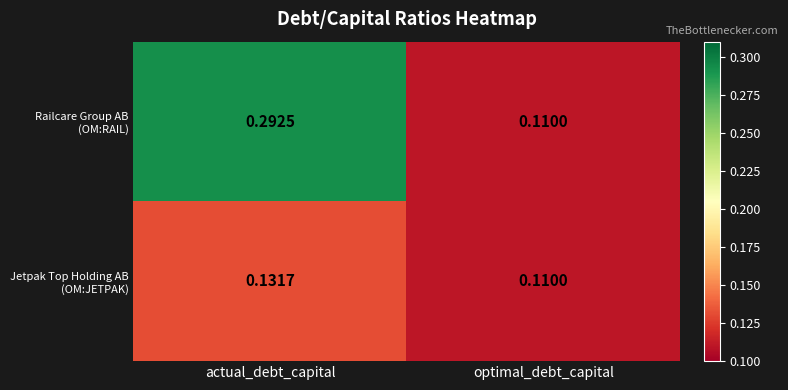

At which category is the sum across all series the highest?

actual_debt_capital